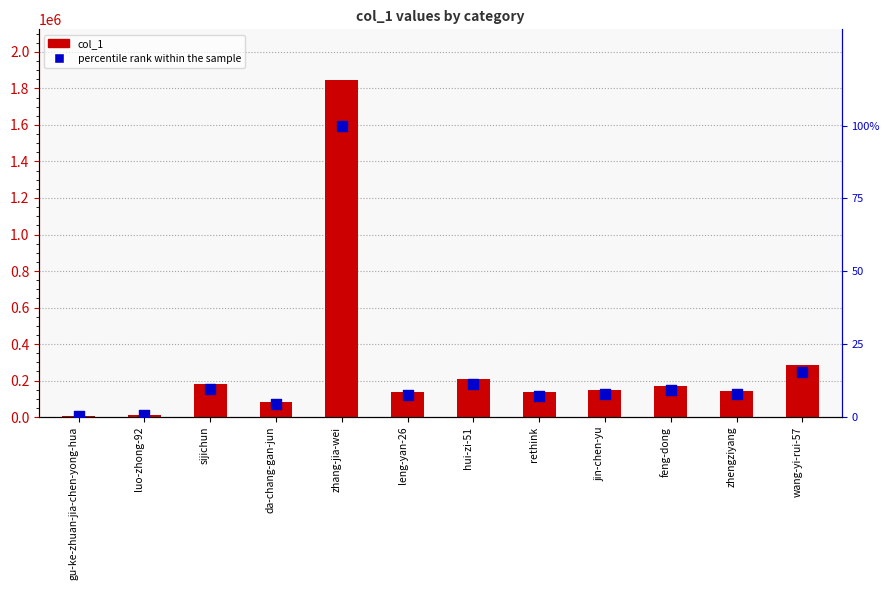

What are all the series names shown in the legend?

col_1, percentile rank within the sample